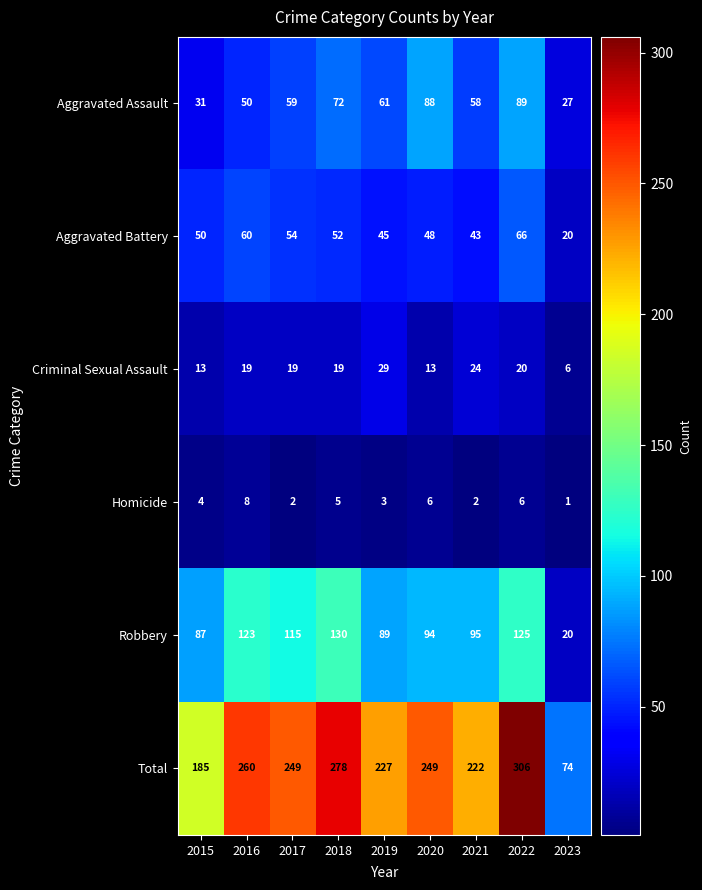

Which series has the largest range (max minus min)?

Total